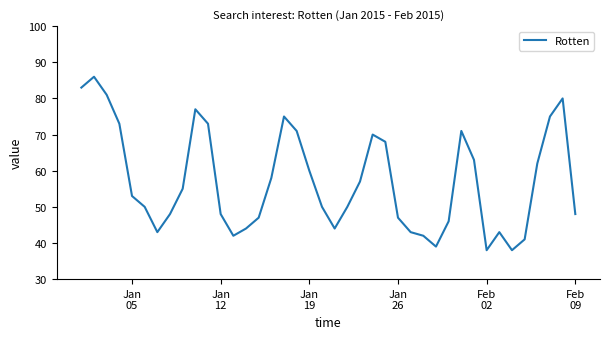

What is the difference between the maximum and minimum values?

48